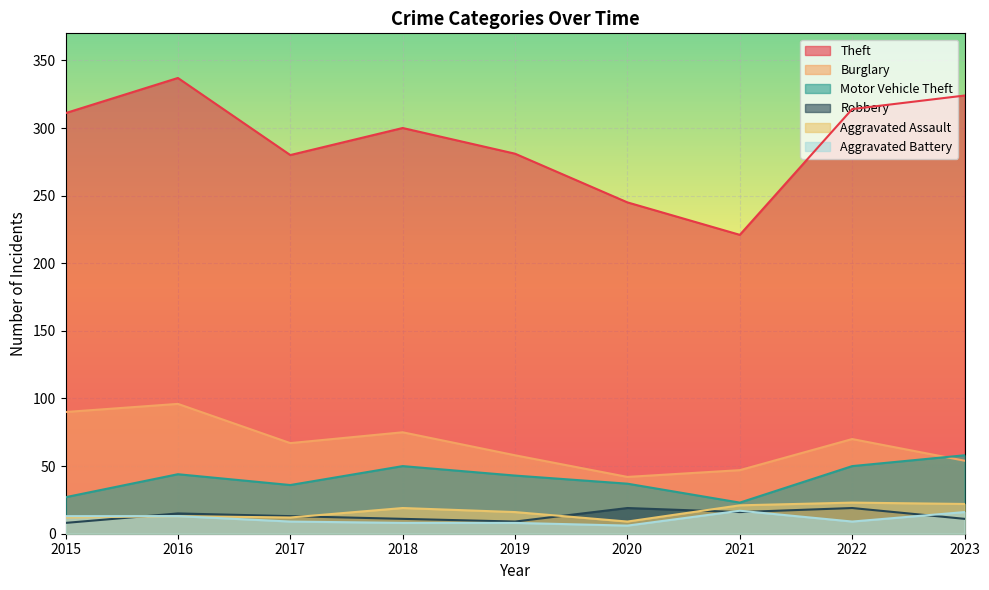

What is the average value of the Theft series?

290